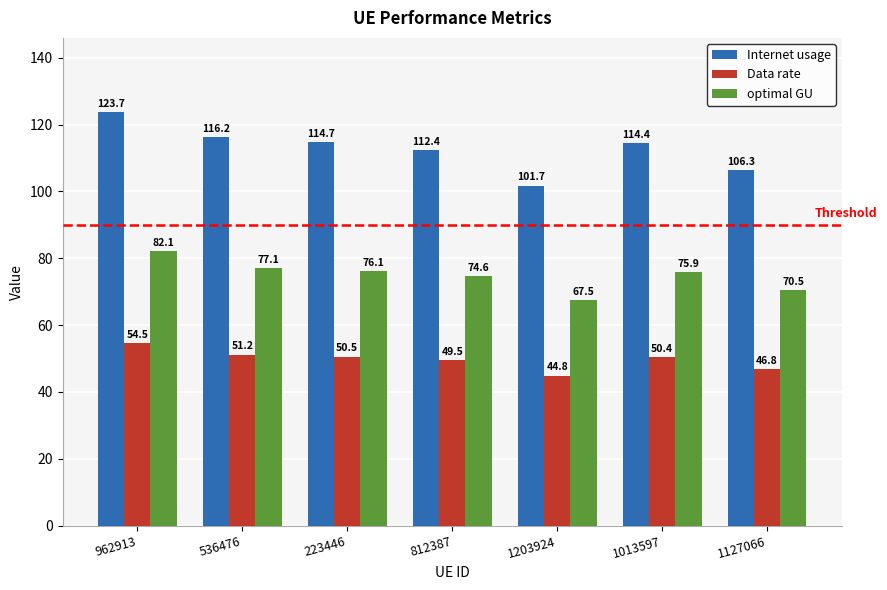

How many data points does each series have?

7